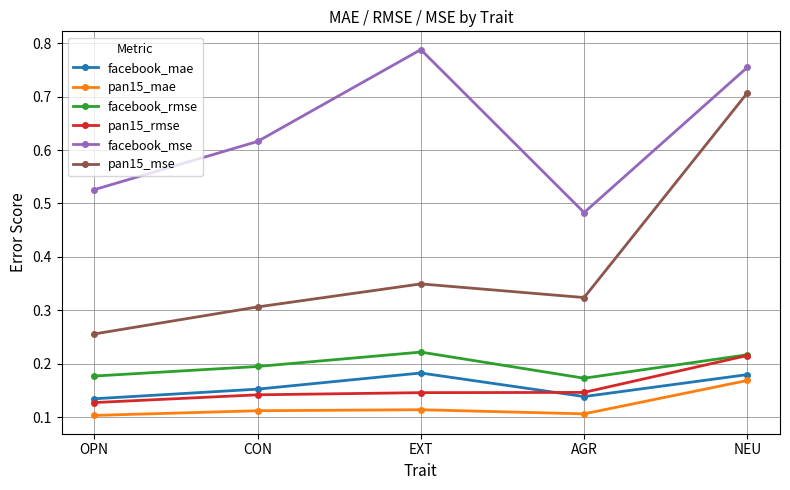

Which category has the highest value across all series?

EXT